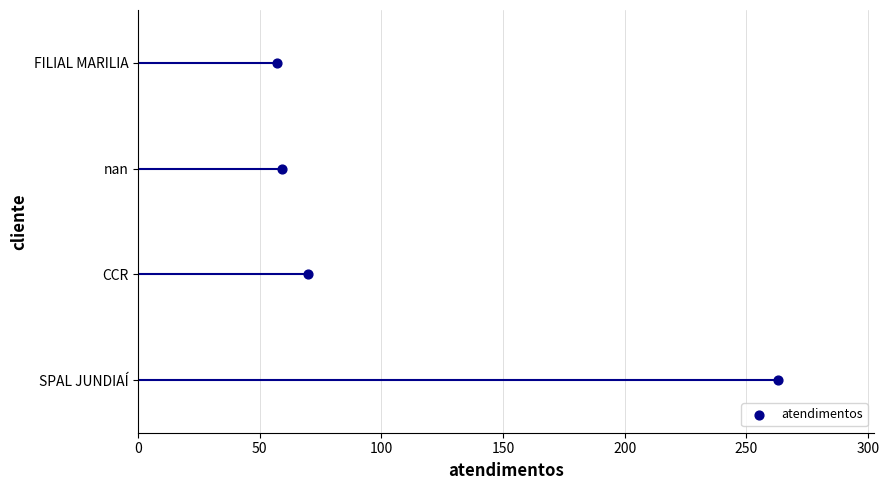

What is the change in value from 50 to 100?

+1